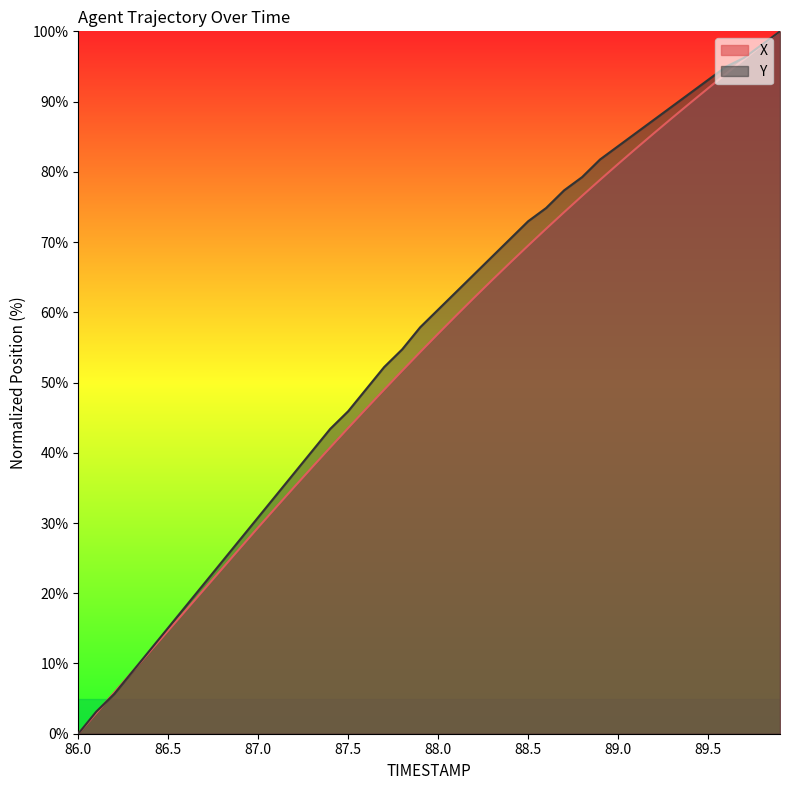

After their last crossing, which series has the higher values: X or Y?

Y